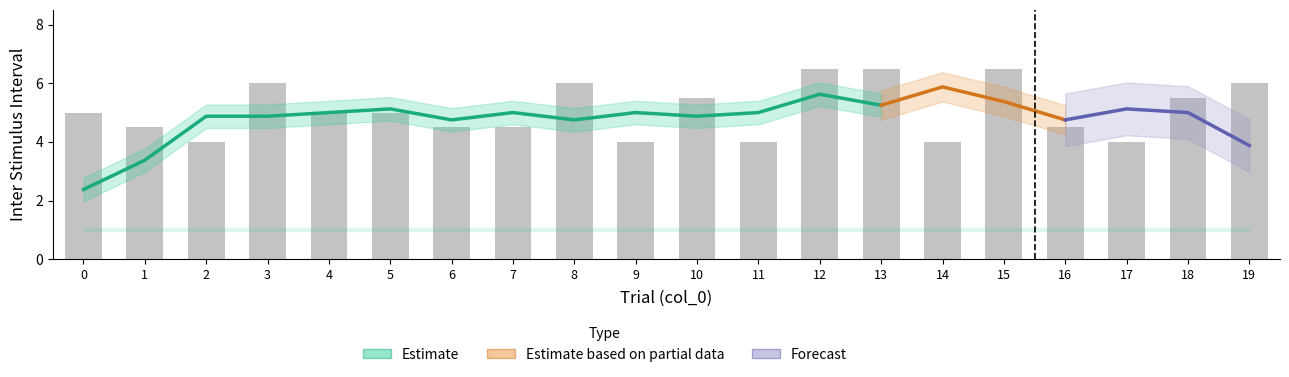

How many data points does each series have?

20